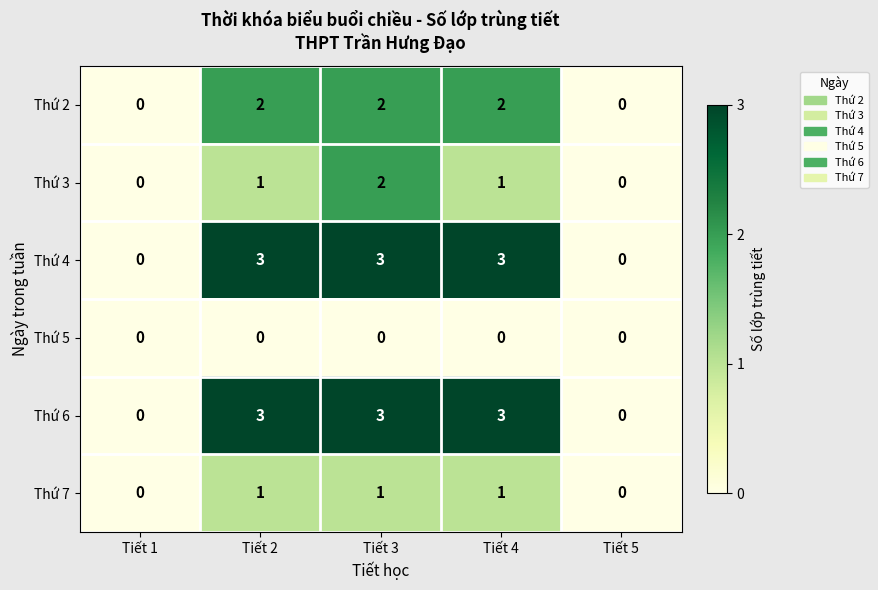

How many series are shown in this chart?

6